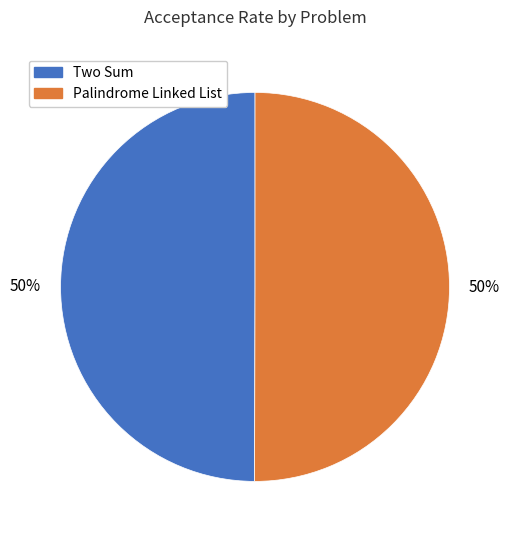

Count the number of slices in the pie.

2